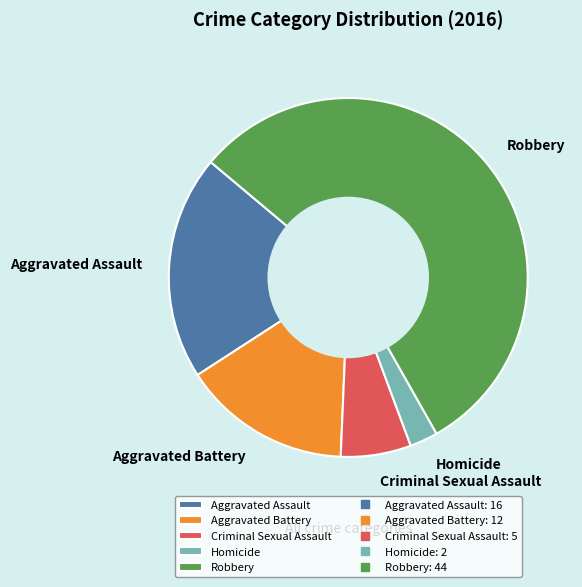

What is the ratio of the value at Criminal Sexual Assault to the value at Aggravated Battery?

0.4